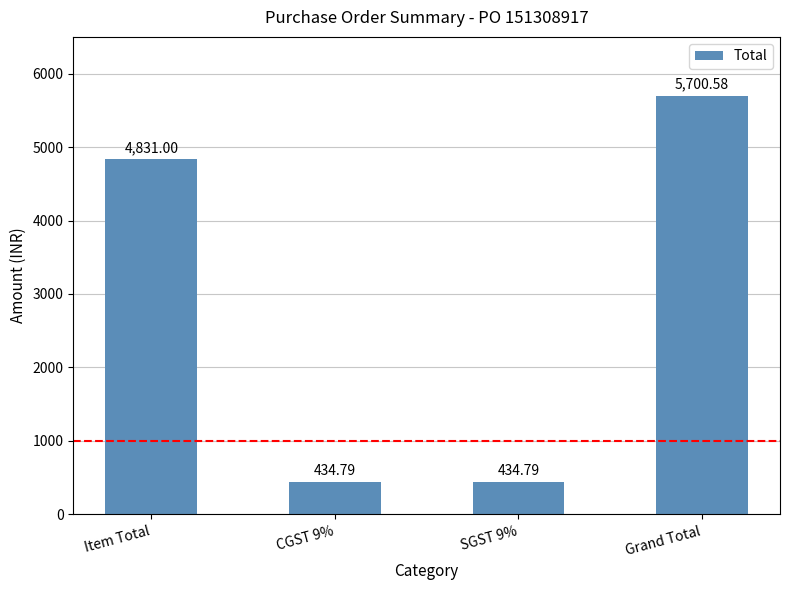

Which has a higher value, Grand Total or SGST 9%?

Grand Total